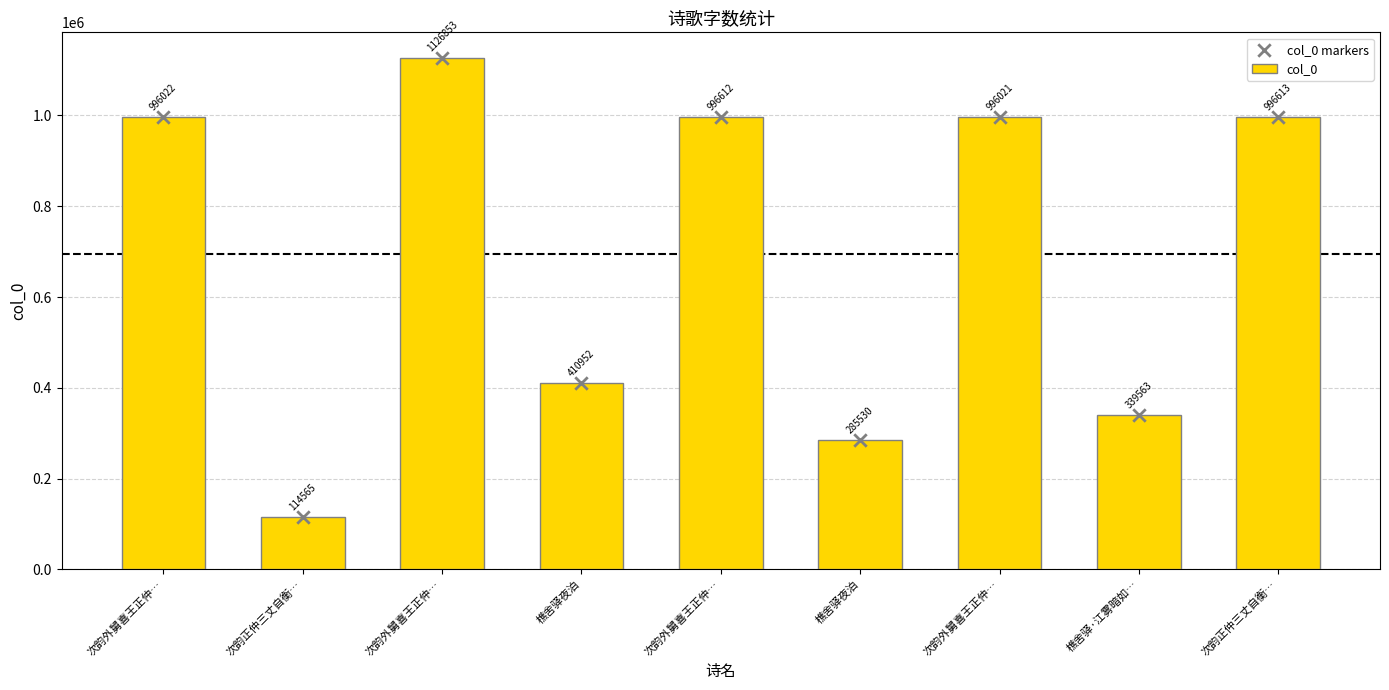

At how many categories does at least one series exceed 651765?

5